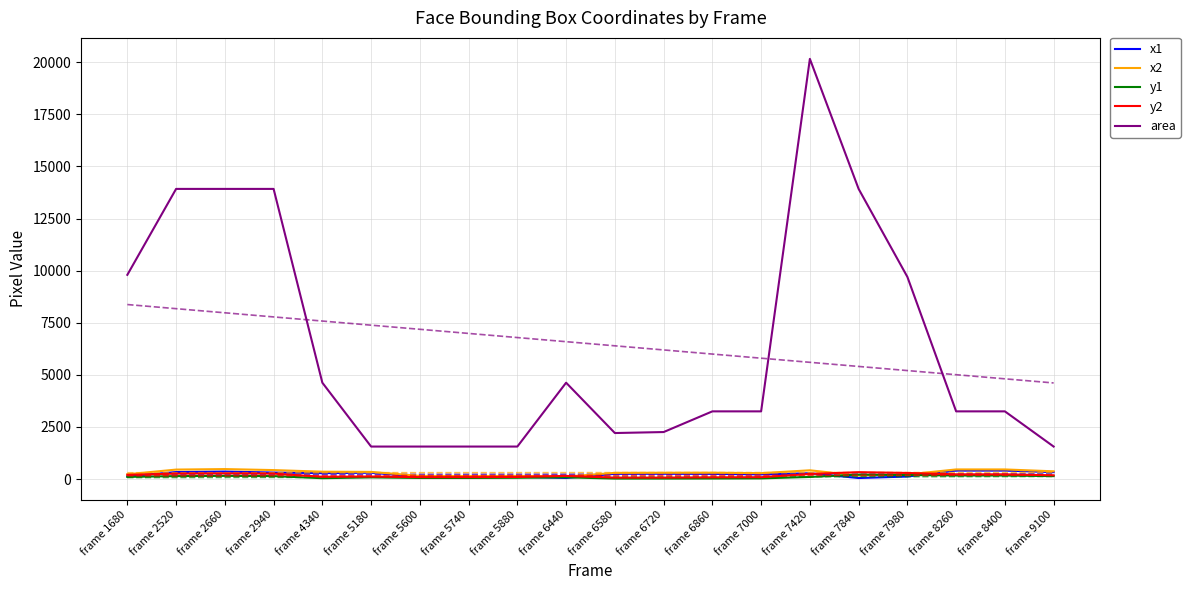

Rank the series at frame 4340 from highest to lowest value.

area, x2, x1, y2, y1